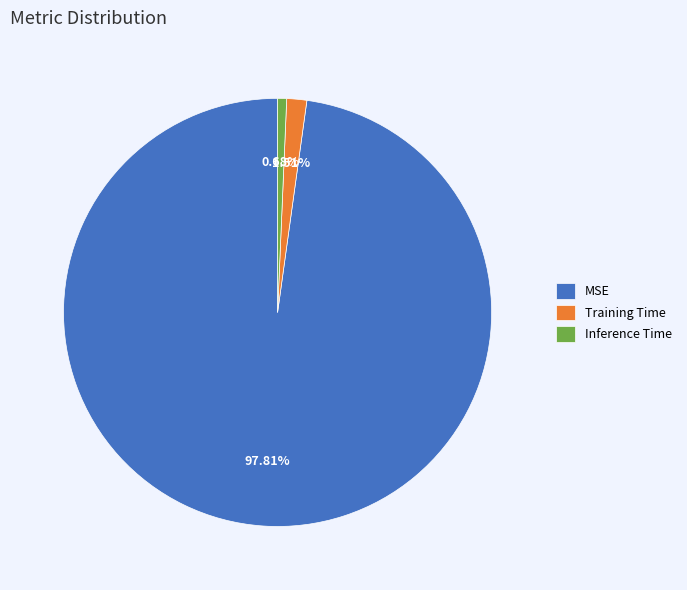

To the nearest percent, what portion does Inference Time represent?

1%